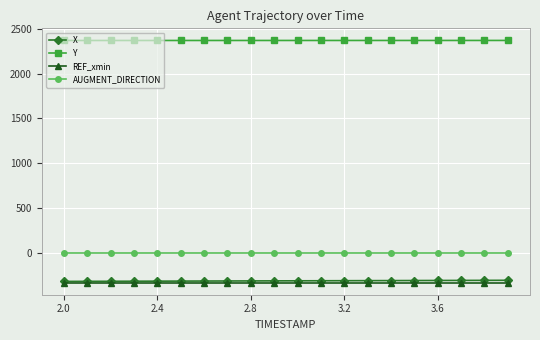

What is the maximum value for X?

-304.2